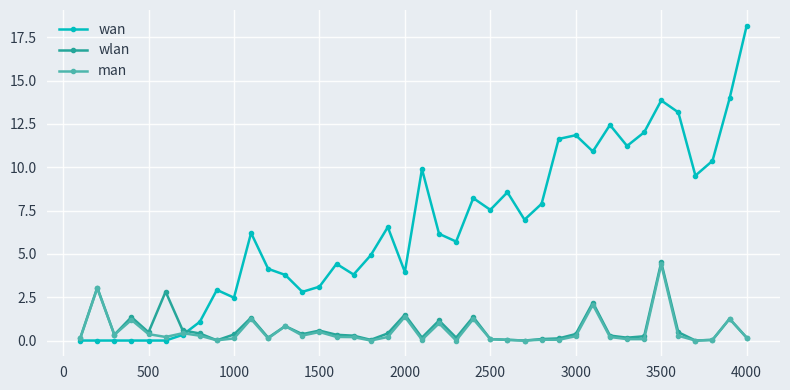

Which series has the largest range (max minus min)?

wan